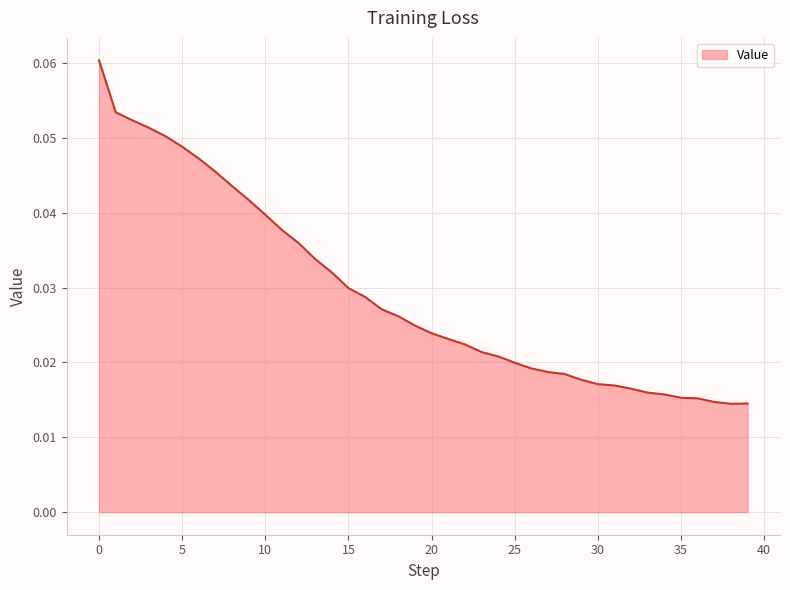

Reading right to left, list all the values displayed in this chart.

39=0.0	38=0.0	37=0.0	36=0.0	35=0.0	34=0.0	33=0.0	32=0.0	31=0.0	30=0.0	29=0.0	28=0.0	27=0.0	26=0.0	25=0.0	24=0.0	23=0.0	22=0.0	21=0.0	20=0.0	19=0.0	18=0.0	17=0.0	16=0.0	15=0.0	14=0.0	13=0.0	12=0.0	11=0.0	10=0.0	9=0.0	8=0.0	7=0.0	6=0.0	5=0.0	4=0.1	3=0.1	2=0.1	1=0.1	0=0.1